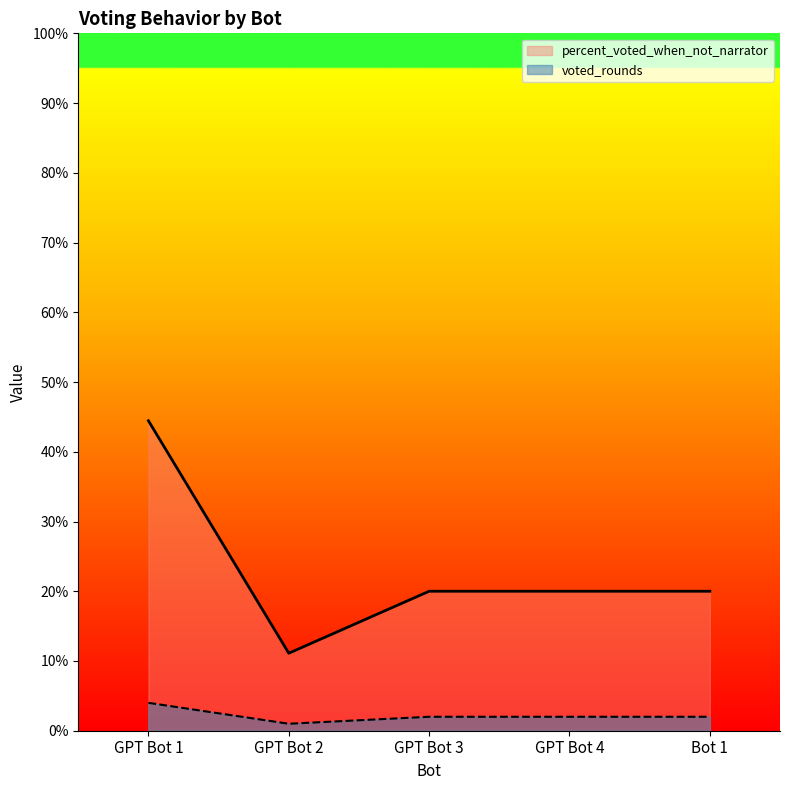

At GPT Bot 4, list the series in order from smallest to largest.

voted_rounds, percent_voted_when_not_narrator